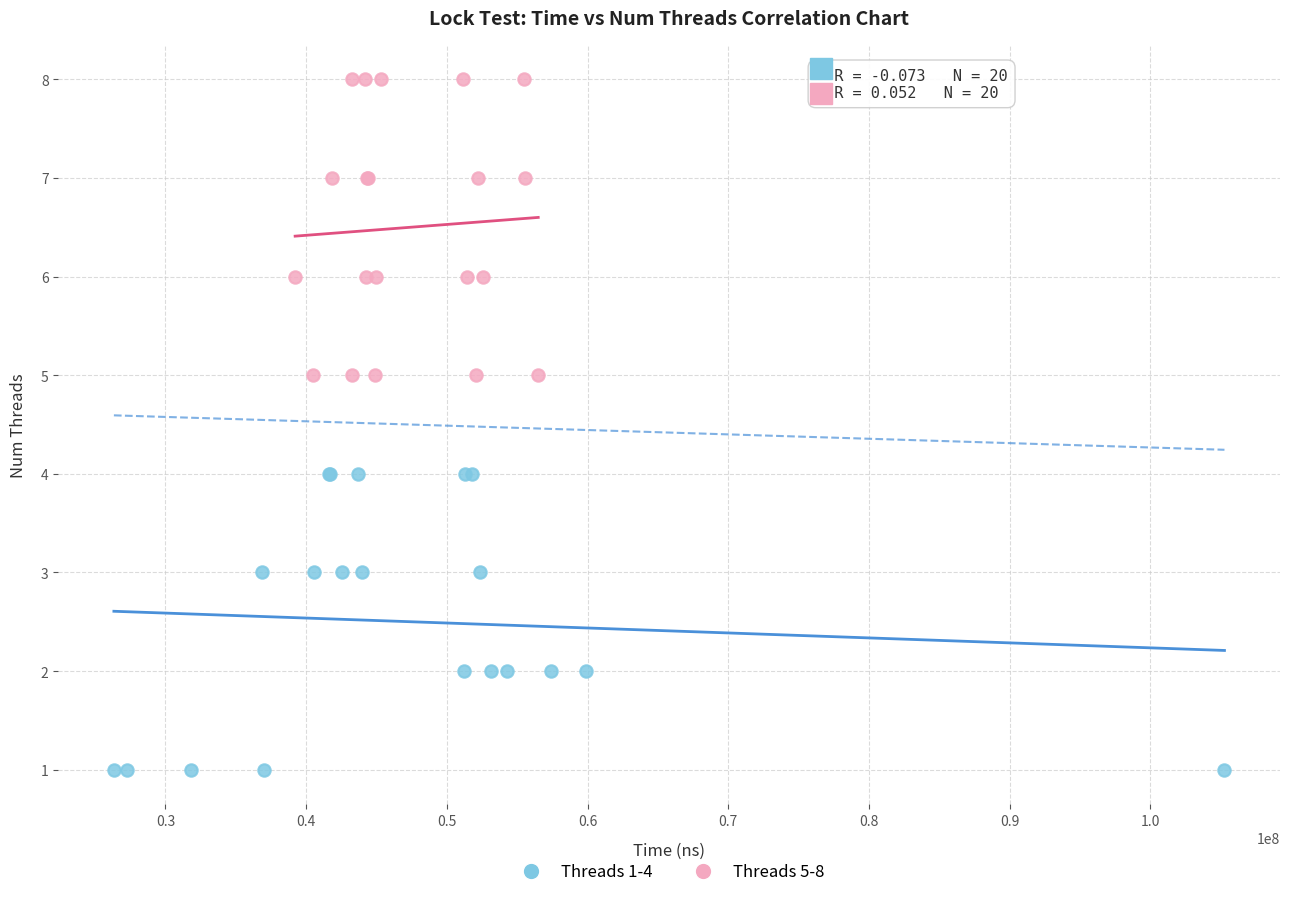

Which series contains the highest Y value?

Threads 5-8